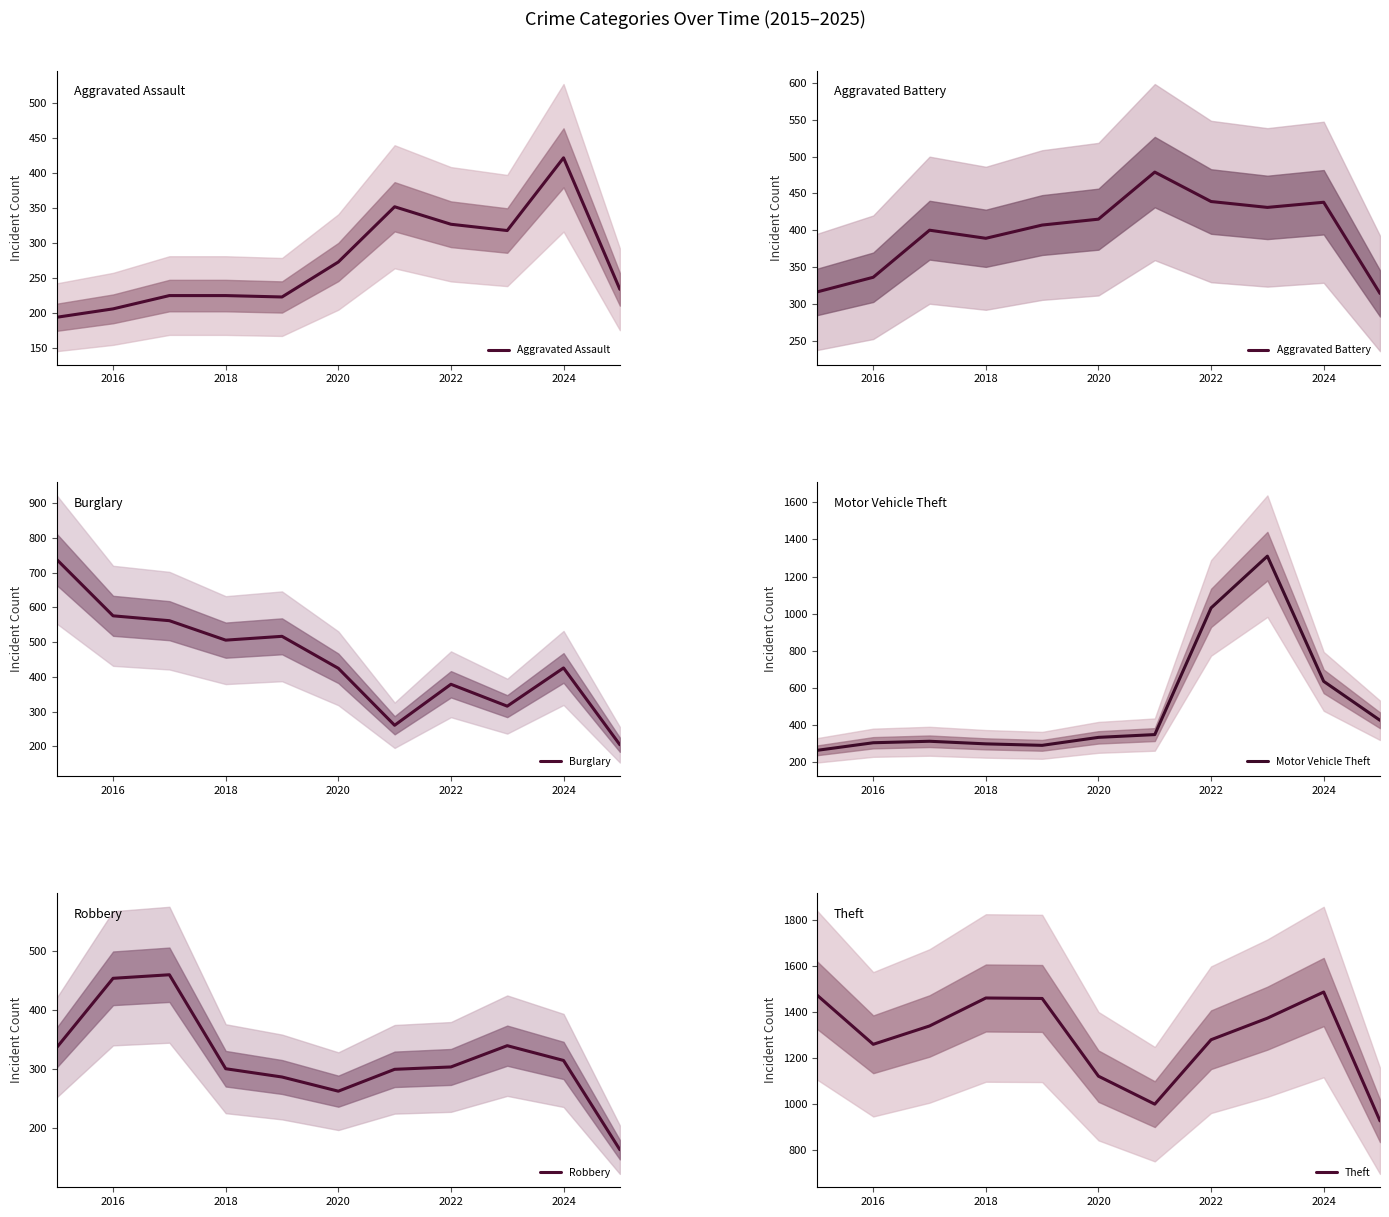

What is the sum of all Motor Vehicle Theft values?

5549